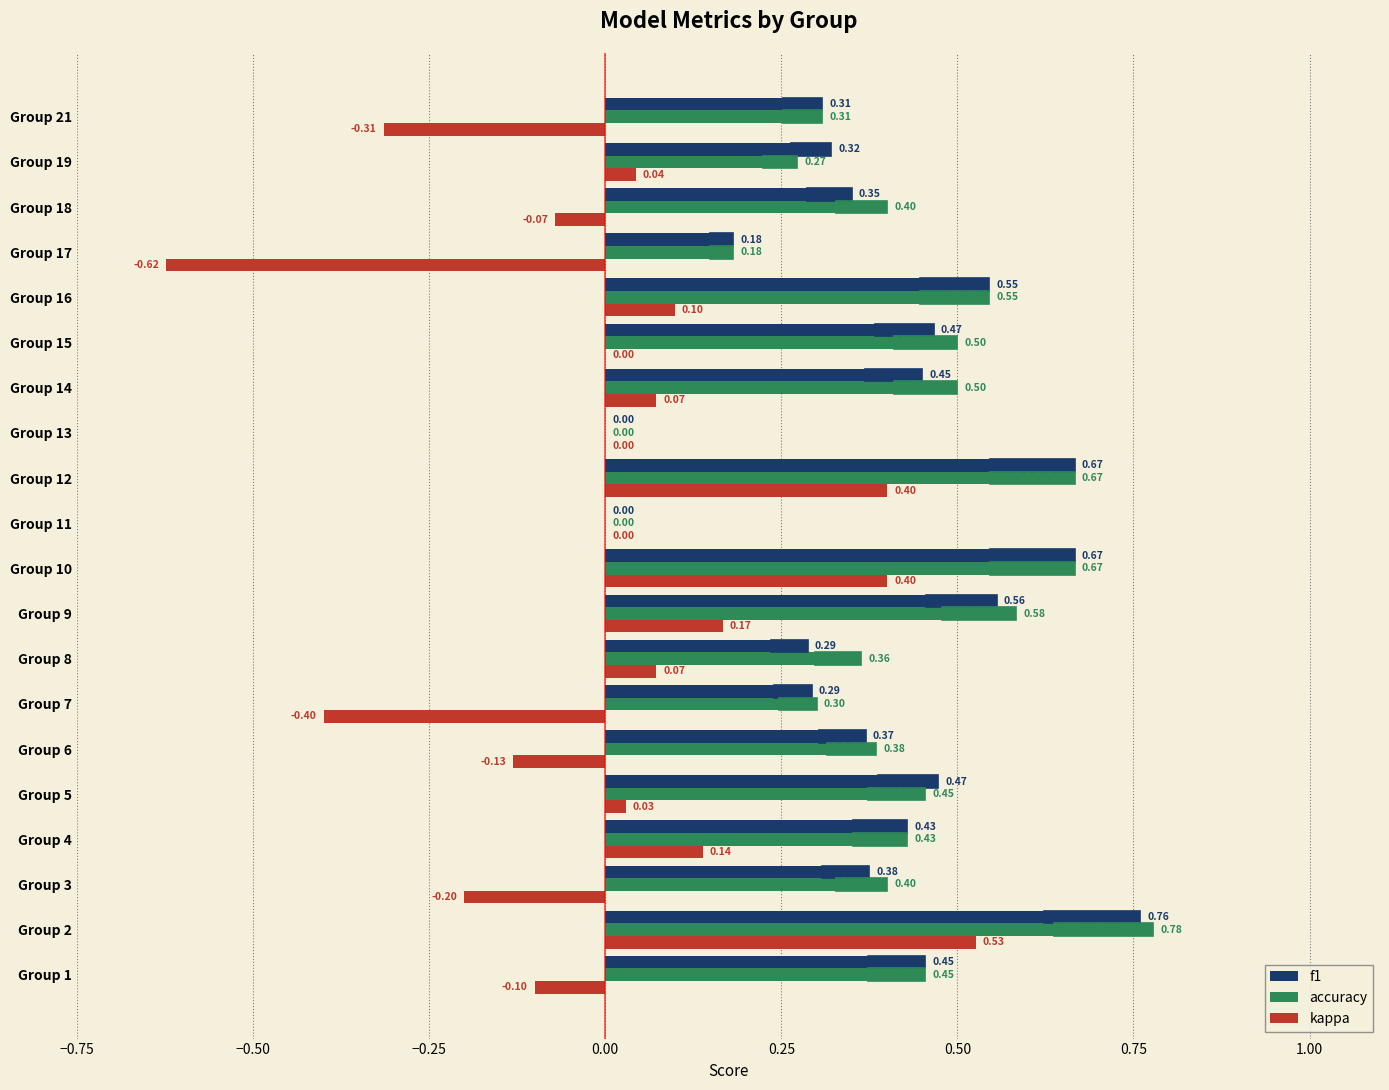

How many data points in kappa are less than 0?

7